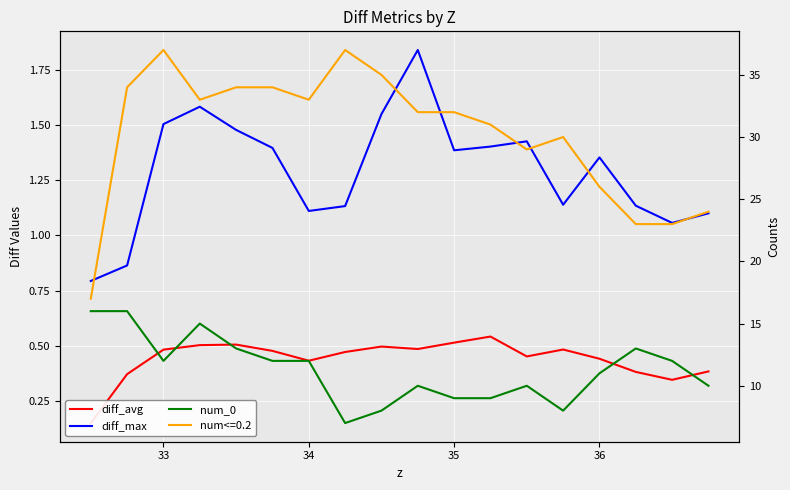

True or false: diff_max and num_0 cross at least once.

False